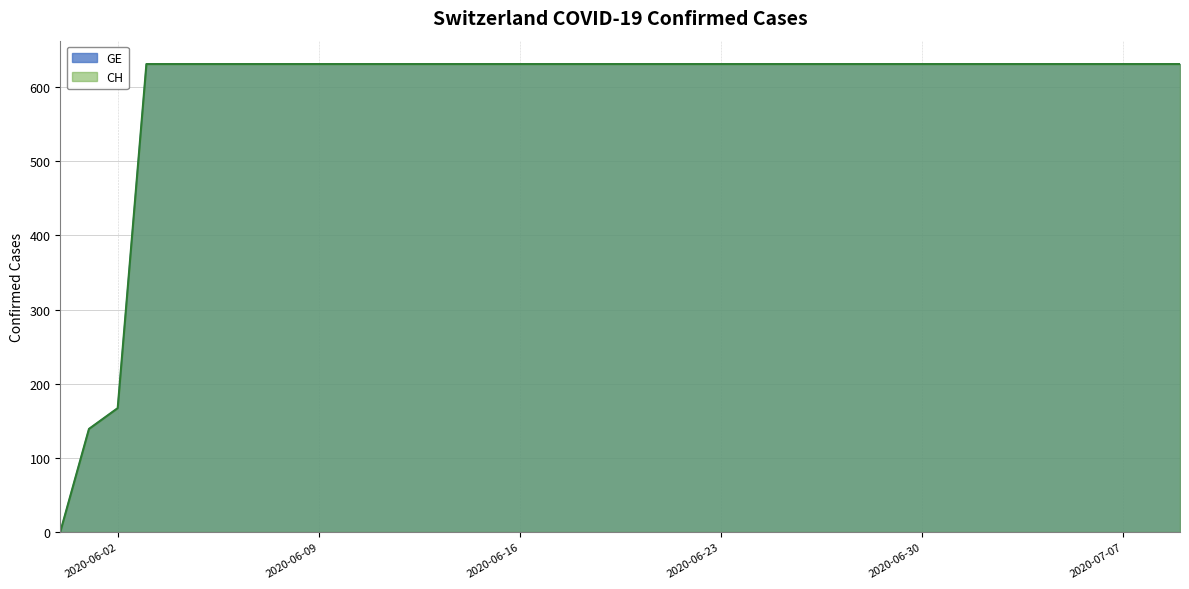

Rank the categories by GE value from highest to lowest.

2020-06-03, 2020-06-04, 2020-06-05, 2020-06-06, 2020-06-07, 2020-06-08, 2020-06-09, 2020-06-10, 2020-06-11, 2020-06-12, 2020-06-13, 2020-06-14, 2020-06-15, 2020-06-16, 2020-06-17, 2020-06-18, 2020-06-19, 2020-06-20, 2020-06-21, 2020-06-22, 2020-06-23, 2020-06-24, 2020-06-25, 2020-06-26, 2020-06-27, 2020-06-28, 2020-06-29, 2020-06-30, 2020-07-01, 2020-07-02, 2020-07-03, 2020-07-04, 2020-07-05, 2020-07-06, 2020-07-07, 2020-07-08, 2020-07-09, 2020-06-02, 2020-06-01, 2020-05-31